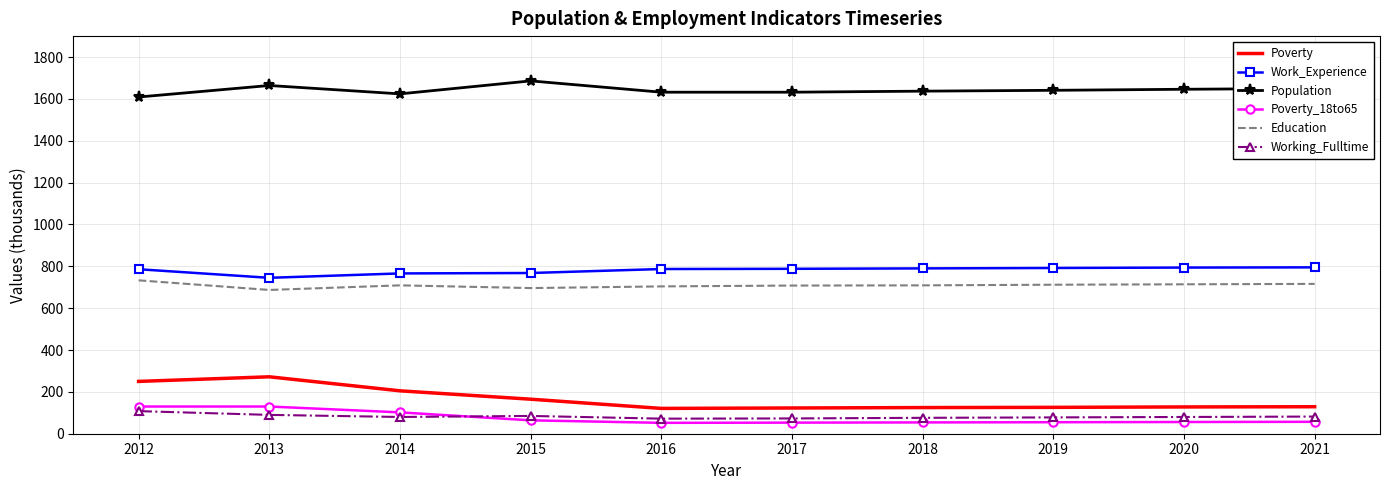

What is the sum of all Population values?

16421